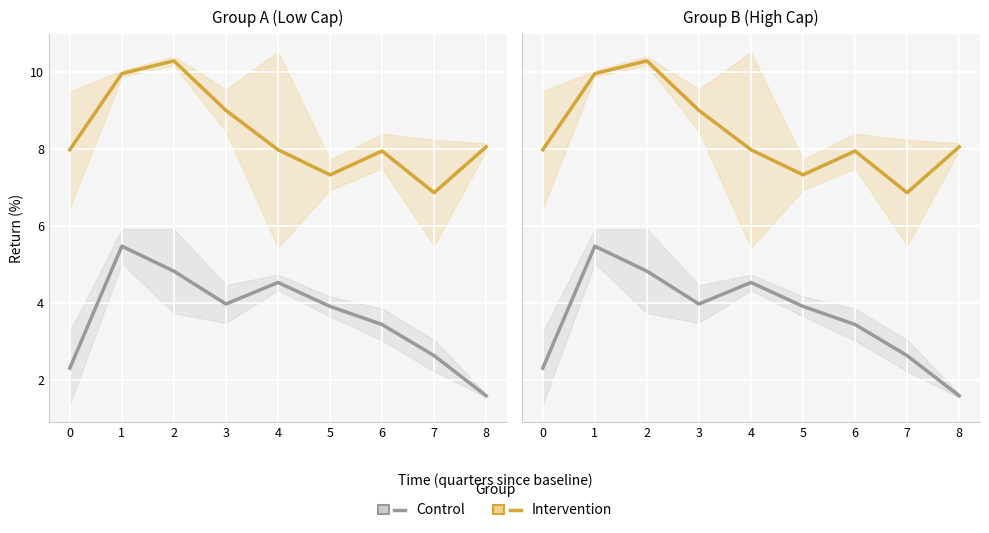

What is the value of the Control point at the 1st from the left?

2.3